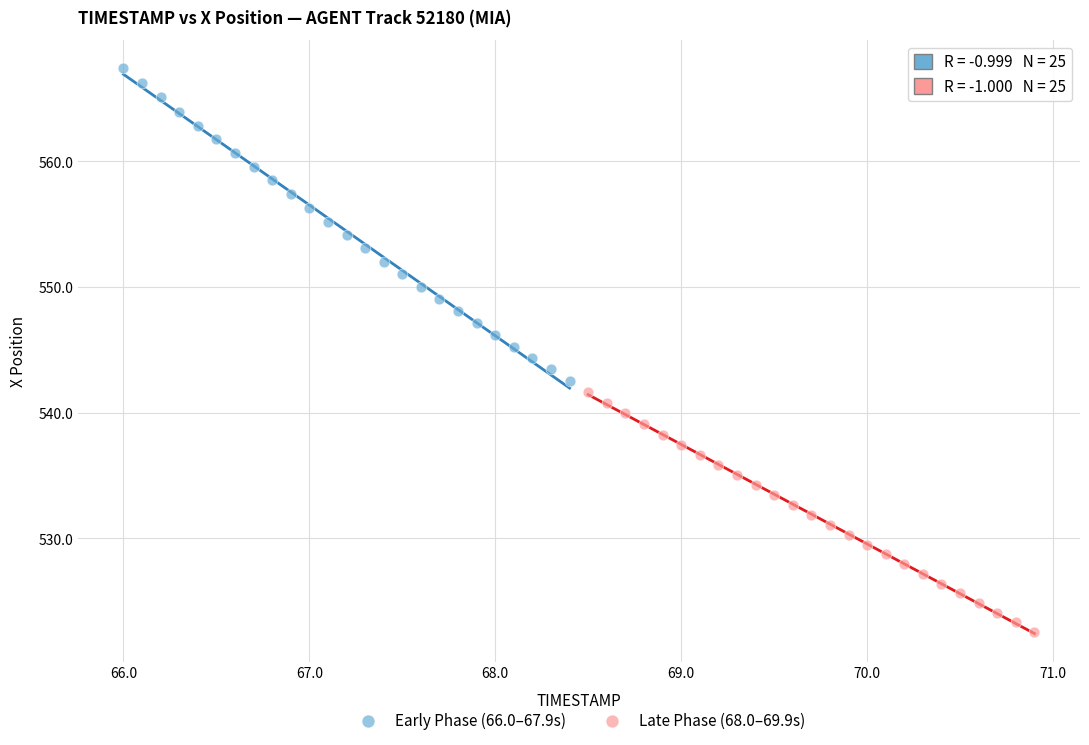

Which series contains the highest Y value?

Early Phase (66.0–67.9s)